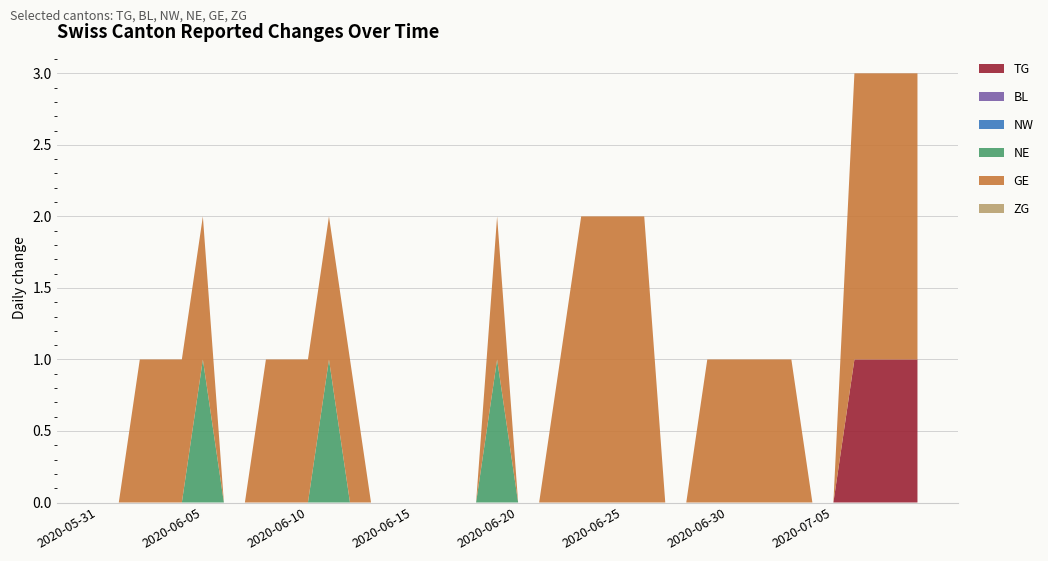

Reading left to right, extract all data points from this chart.

TG: 0	0	0	0	0	0	0	0	0	0	0	0	0	0	0	0	0	0	0	0	0	0	0	0	0	0	0	0	0	0	0	0	0	0	0	0	1	1	1	1
BL: 0	0	0	0	0	0	0	0	0	0	0	0	0	0	0	0	0	0	0	0	0	0	0	0	0	0	0	0	0	0	0	0	0	0	0	0	0	0	0	0
NW: 0	0	0	0	0	0	0	0	0	0	0	0	0	0	0	0	0	0	0	0	0	0	0	0	0	0	0	0	0	0	0	0	0	0	0	0	0	0	0	0
NE: 0	0	0	0	0	1	0	0	0	0	0	1	0	0	0	0	0	0	0	1	0	0	0	0	0	0	0	0	0	0	0	0	0	0	0	0	0	0	0	0
GE: 0	0	1	1	1	1	0	0	1	1	1	1	1	0	0	0	0	0	0	1	0	0	1	2	2	2	2	0	0	1	1	1	1	1	0	0	2	2	2	2
ZG: 0	0	0	0	0	0	0	0	0	0	0	0	0	0	0	0	0	0	0	0	0	0	0	0	0	0	0	0	0	0	0	0	0	0	0	0	0	0	0	0